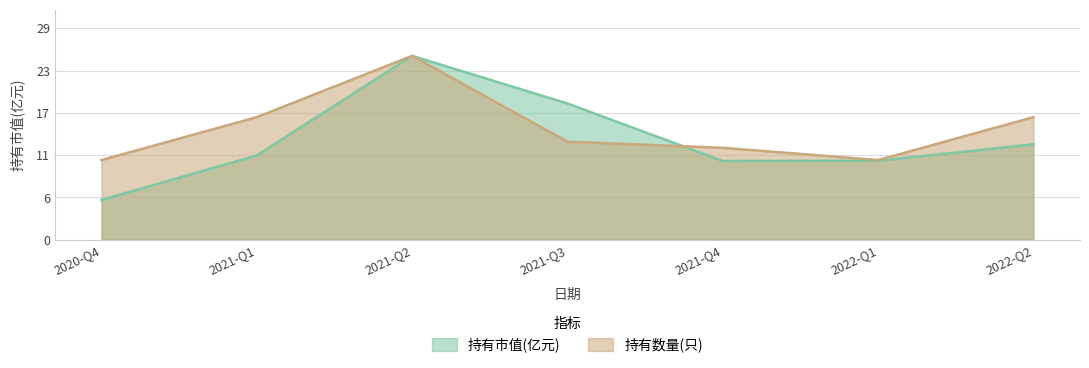

Where is the first local maximum for 持有数量(只)?

2021-Q2